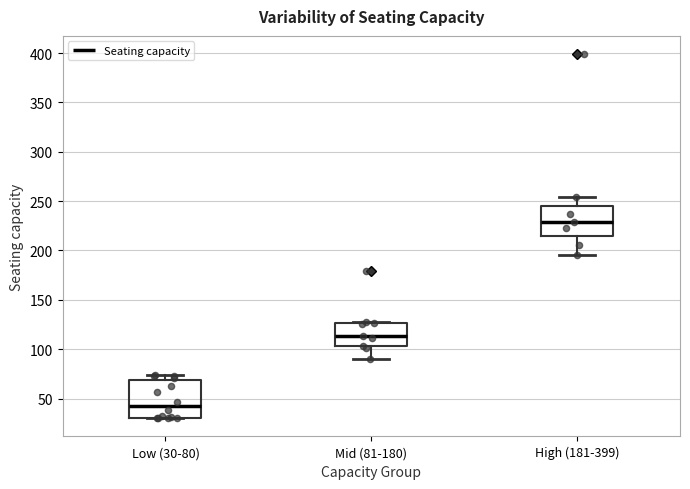

Where is the lower edge of the box for Low (30-80) on the y-axis? The values are not printed on the chart, so give them approximately, as read against the axis.

30